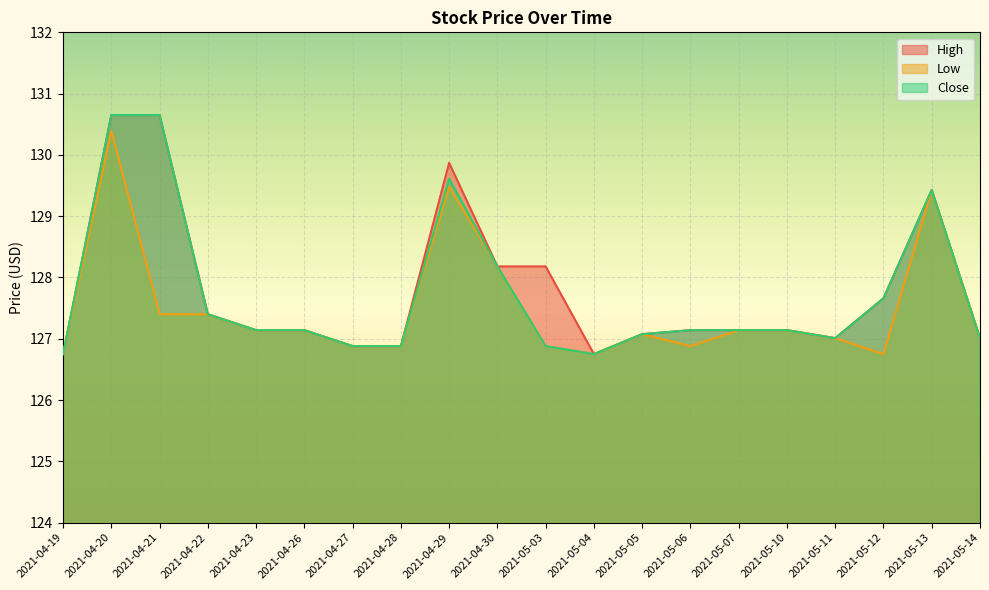

Rank the series at 2021-04-29 from lowest to highest value.

Low, Close, High